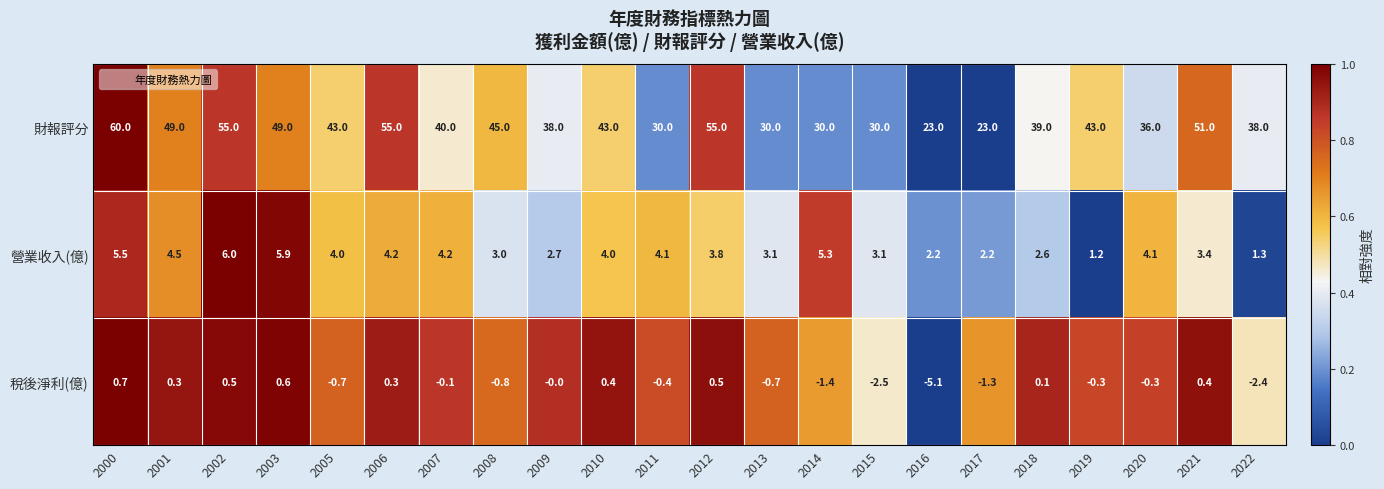

What is the greatest value displayed?

60.0